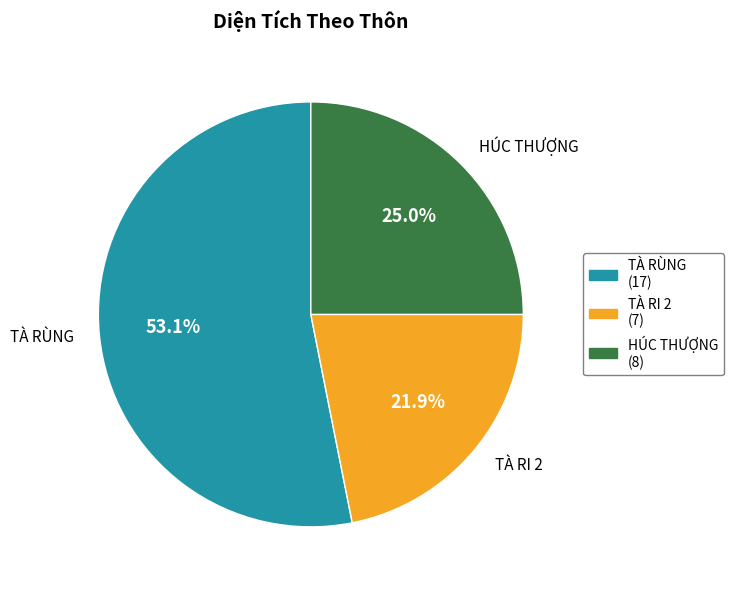

What is the largest slice in the pie chart?

TÀ RÙNG (17)